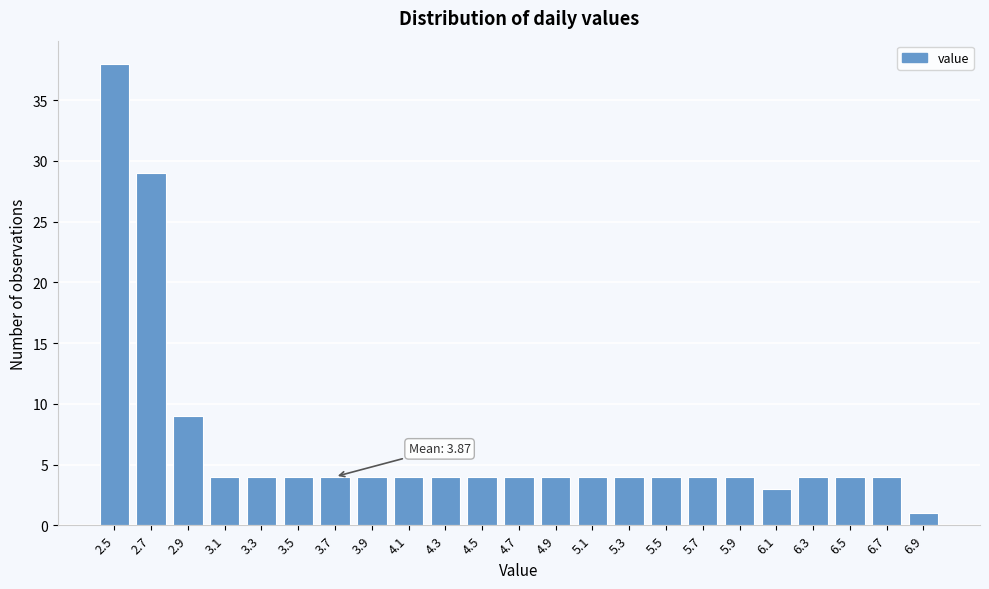

Reading left to right, extract all data points from this chart.

2.5=38	2.7=29	2.9=9	3.1=4	3.3=4	3.5=4	3.7=4	3.9=4	4.1=4	4.3=4	4.5=4	4.7=4	4.9=4	5.1=4	5.3=4	5.5=4	5.7=4	5.9=4	6.1=3	6.3=4	6.5=4	6.7=4	6.9=1